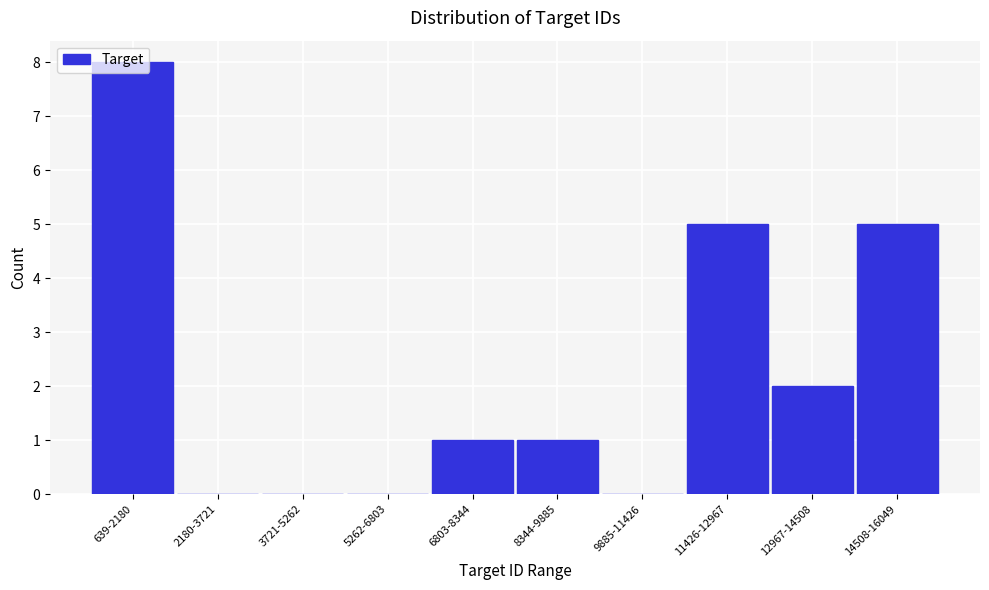

Which label corresponds to the largest value in the chart?

639-2180